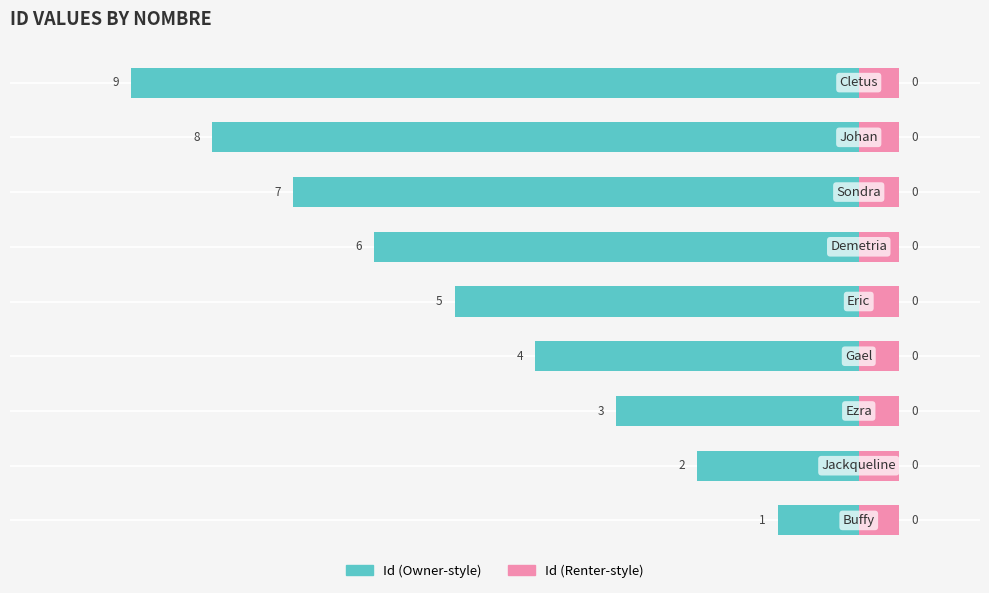

Which has a higher value, 7 or 4?

4